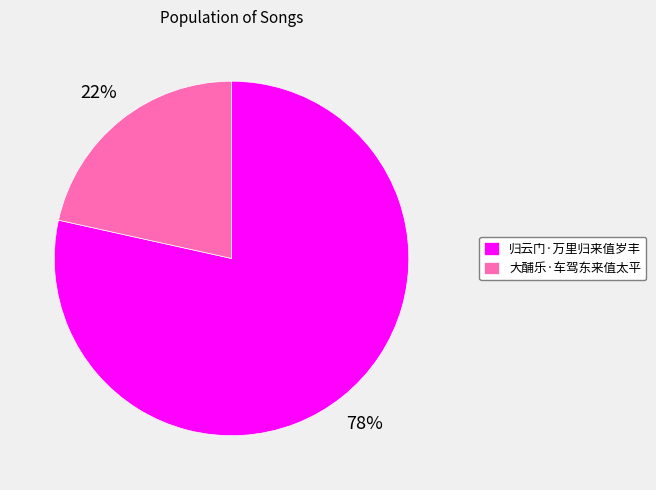

How many segments does this pie chart have?

2